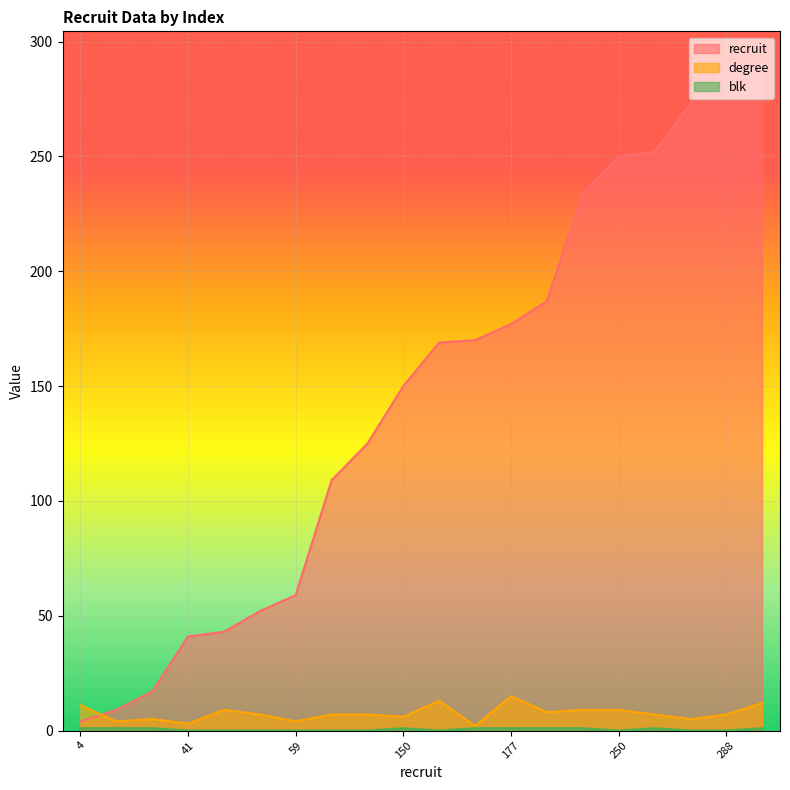

What are all the series names shown in the legend?

recruit, degree, blk